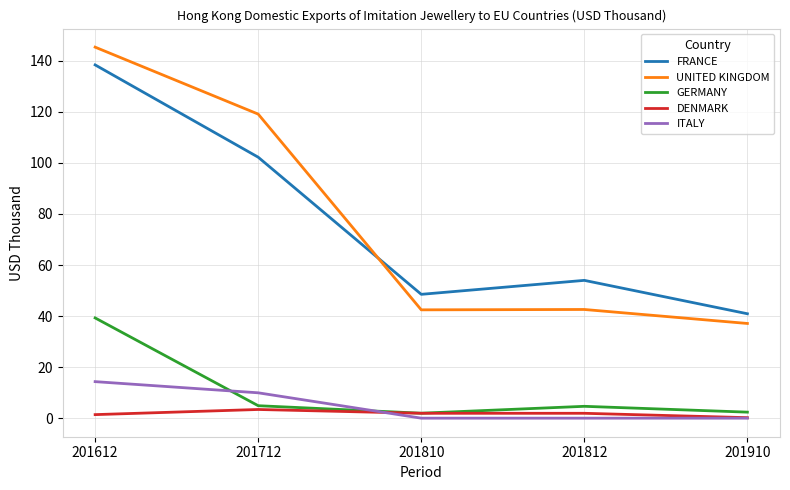

Which series has the largest range (max minus min)?

UNITED KINGDOM